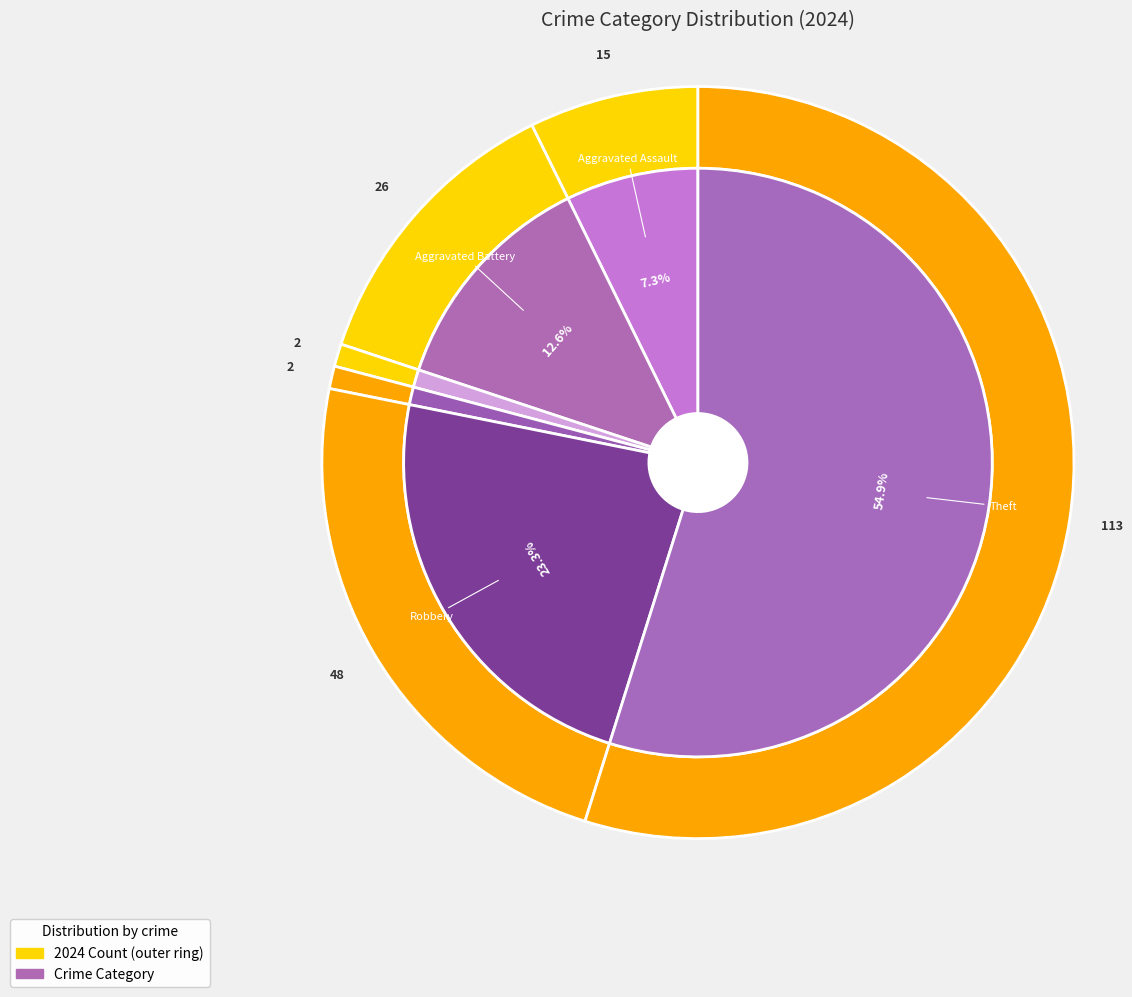

To the nearest percent, what portion does Theft represent?

55%